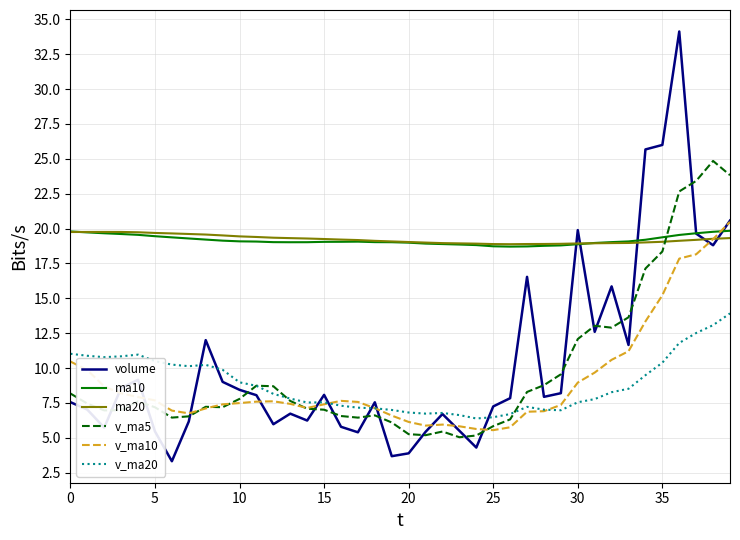

True or false: ma20 and v_ma20 cross at least once.

False